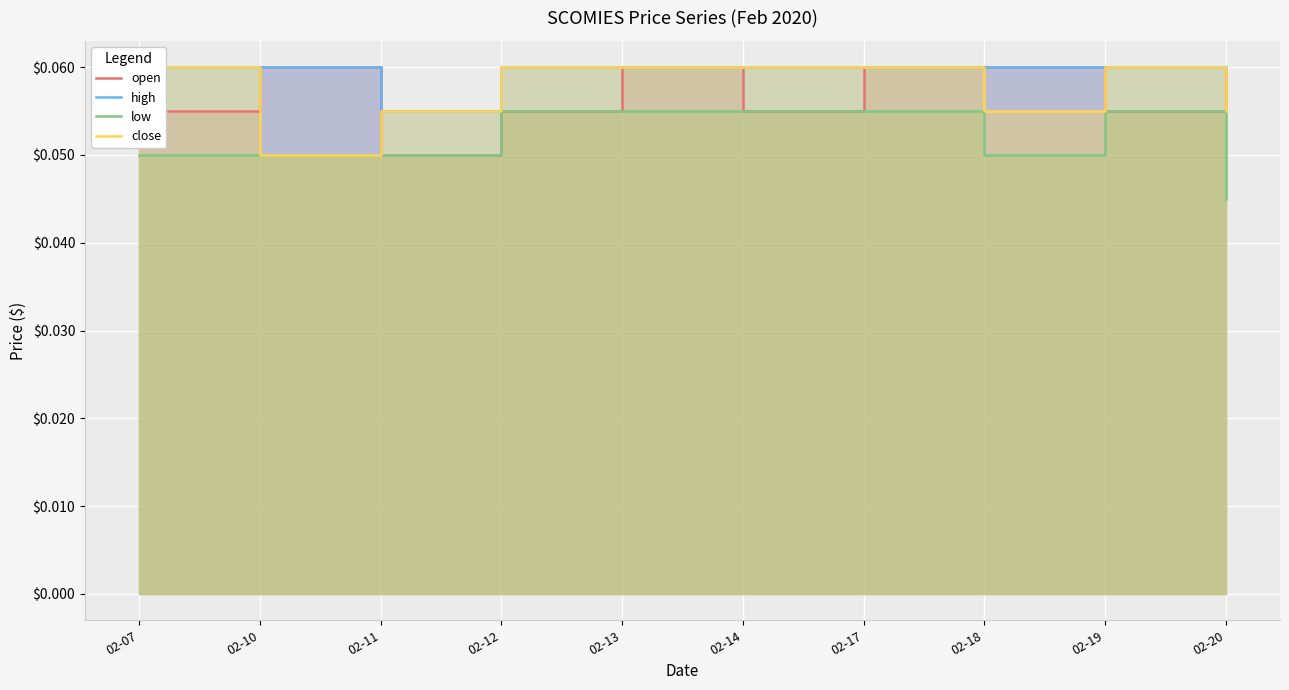

True or false: low and open intersect in this chart.

False